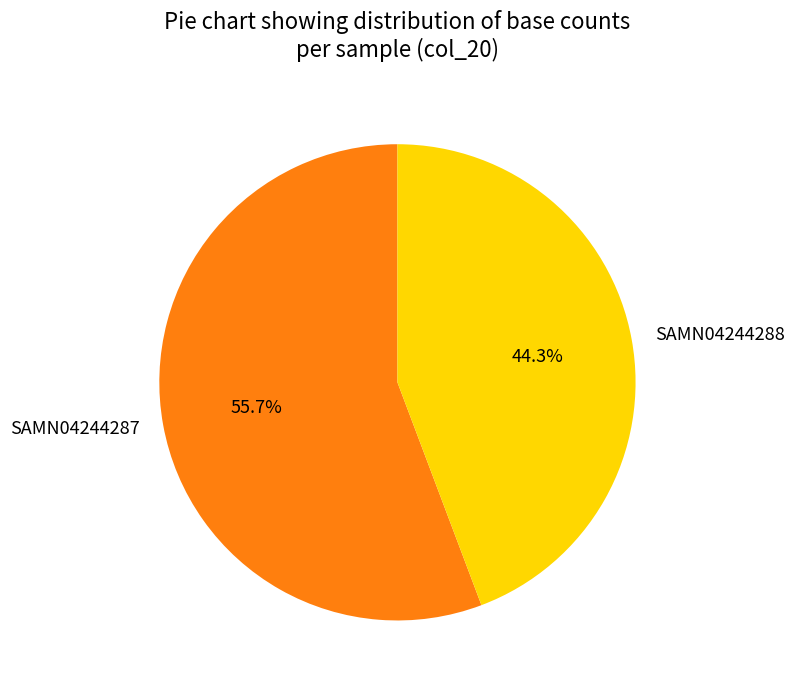

Combined, what portion of the pie is SAMN04244287 and SAMN04244288?

100.0%